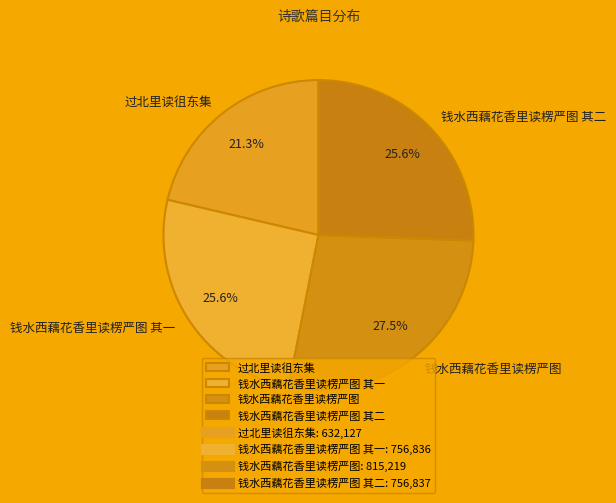

How many slices are in this pie chart?

4